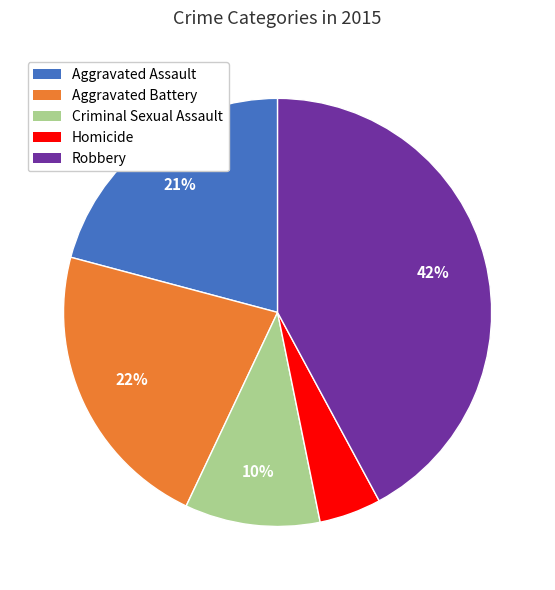

Rank the categories by value from lowest to highest.

Homicide, Criminal Sexual Assault, Aggravated Assault, Aggravated Battery, Robbery